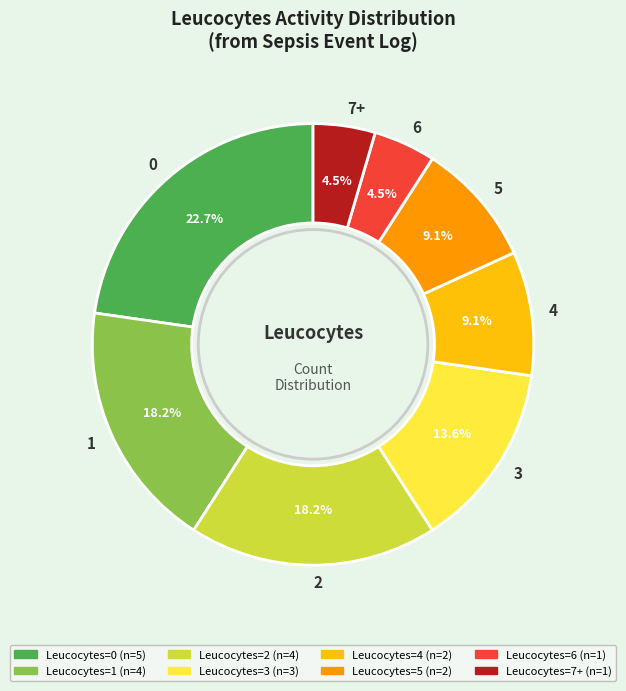

Does any single category account for the majority?

No